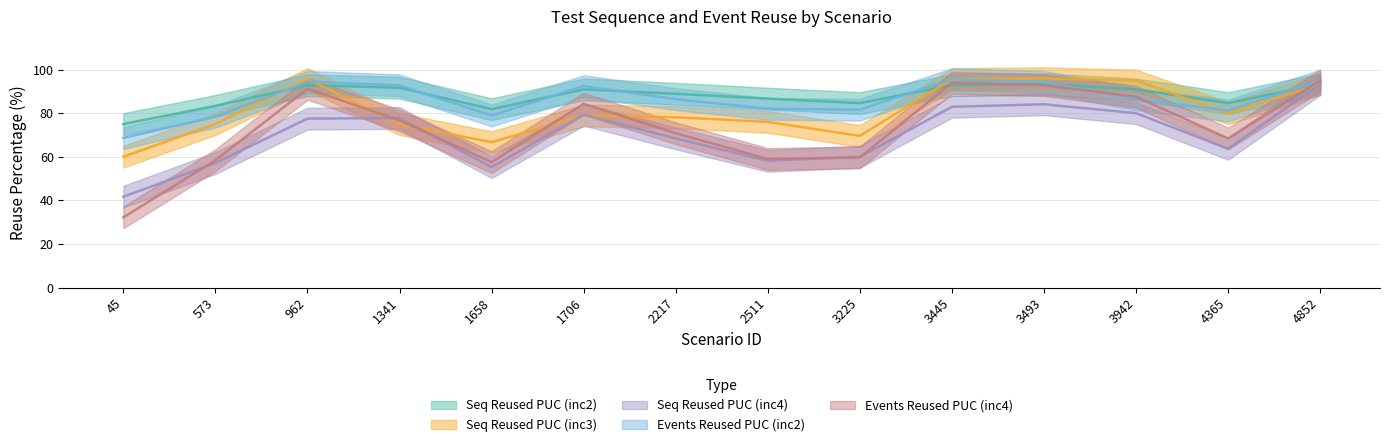

Reading left to right, transcribe all the data shown in this chart.

Seq Reused PUC (inc2): 75.0	83.3	92.9	91.7	81.8	90.9	88.9	86.7	84.6	92.9	93.3	90.9	84.6	93.3
Seq Reused PUC (inc3): 60.0	75.0	95.7	75.0	66.7	79.0	78.1	76.0	69.6	95.7	96.0	95.0	80.0	93.3
Seq Reused PUC (inc4): 41.7	57.1	77.5	77.8	55.3	79.3	68.4	58.1	60.0	82.9	84.1	80.0	63.6	93.3
Events Reused PUC (inc2): 68.6	78.4	94.4	92.8	79.0	92.4	86.4	82.0	81.6	95.6	94.4	86.4	81.2	95.0
Events Reused PUC (inc4): 32.2	58.4	91.2	76.7	57.5	84.3	70.8	59.0	59.7	94.0	92.9	87.6	68.4	95.0